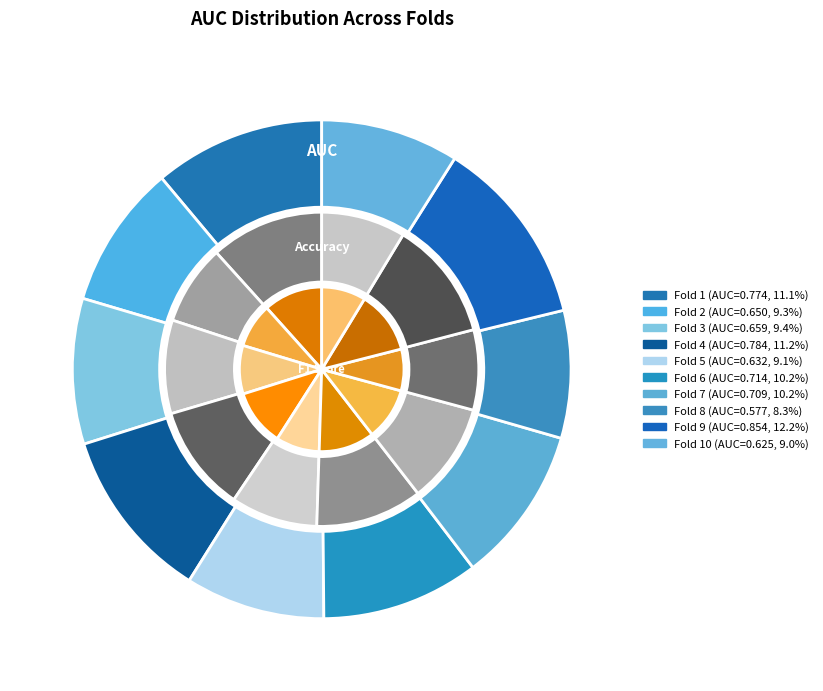

Does 7 account for over 50% of the chart?

No